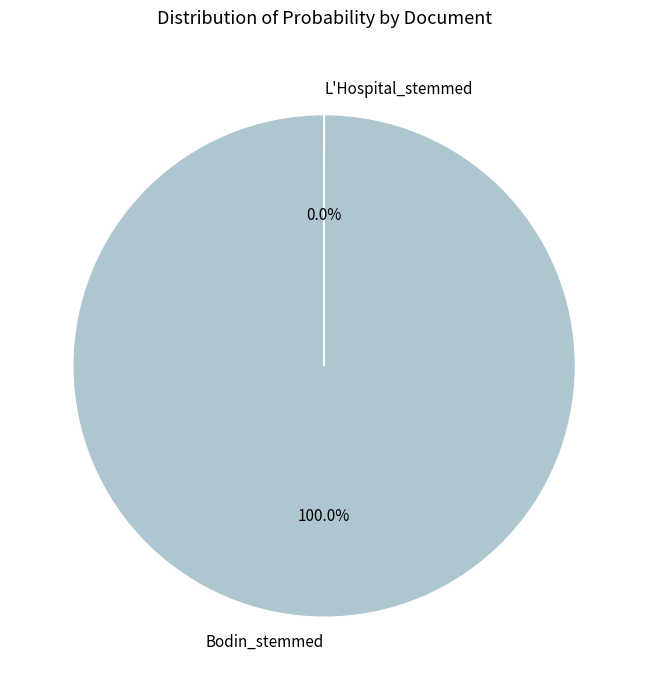

Which category has the biggest portion of the pie?

Bodin_stemmed